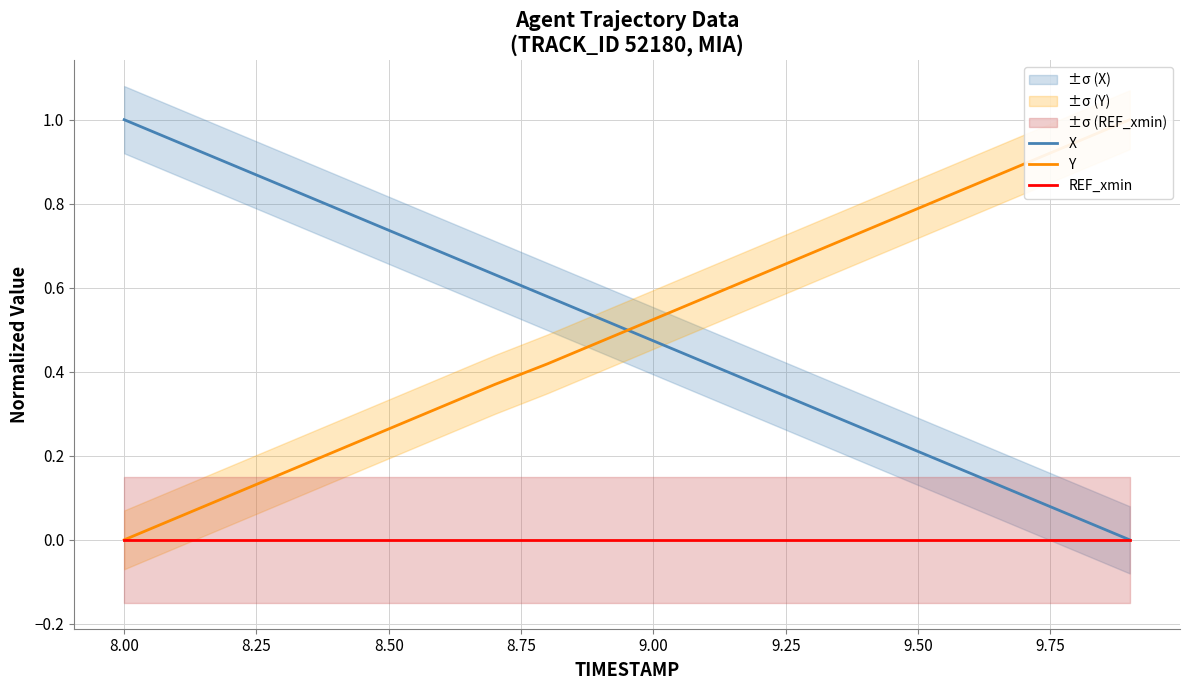

At how many categories does at least one series exceed 0?

20